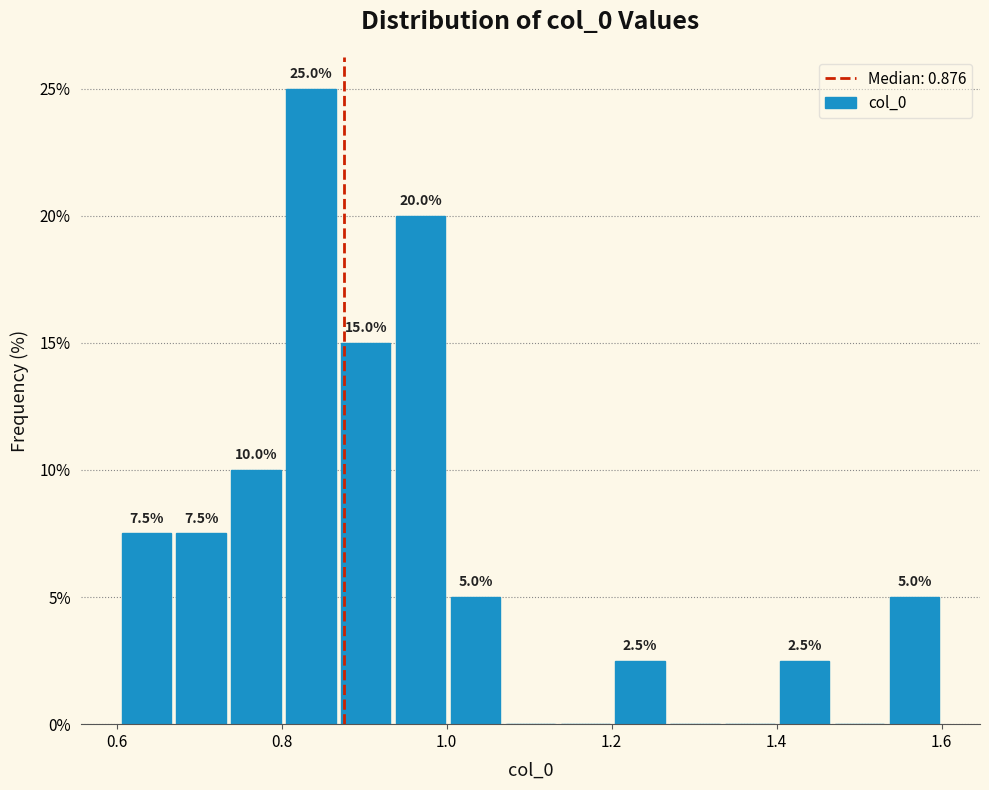

Around what value on the x-axis is the tallest bar? Give the approximate position of its centre, as read against the axis.

0.84